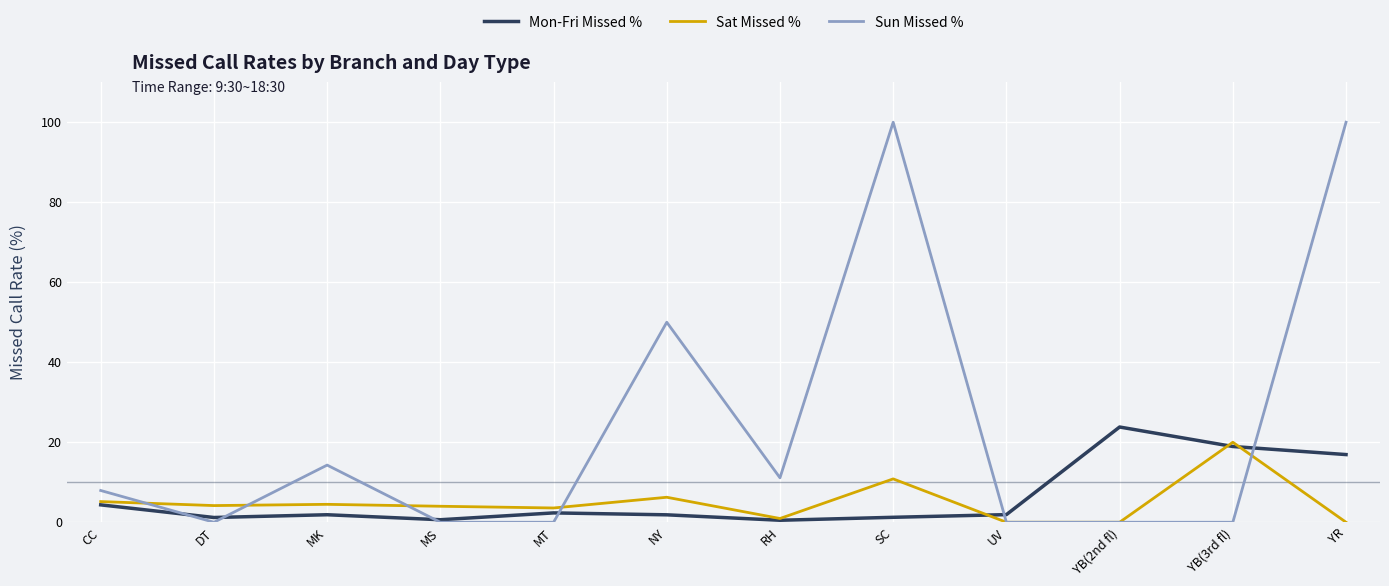

At which category is the sum across all series the highest?

YR